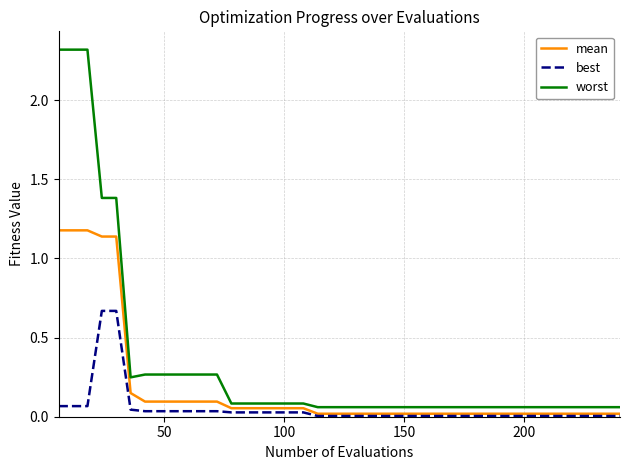

Rank the series by their average value, from highest to lowest.

worst, mean, best